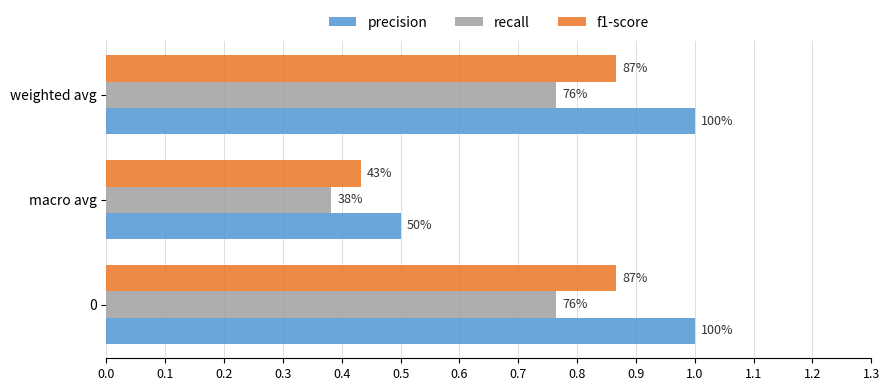

Reading left to right, extract all data points from this chart.

precision: 1.0	0.5	1.0
recall: 0.8	0.4	0.8
f1-score: 0.9	0.4	0.9